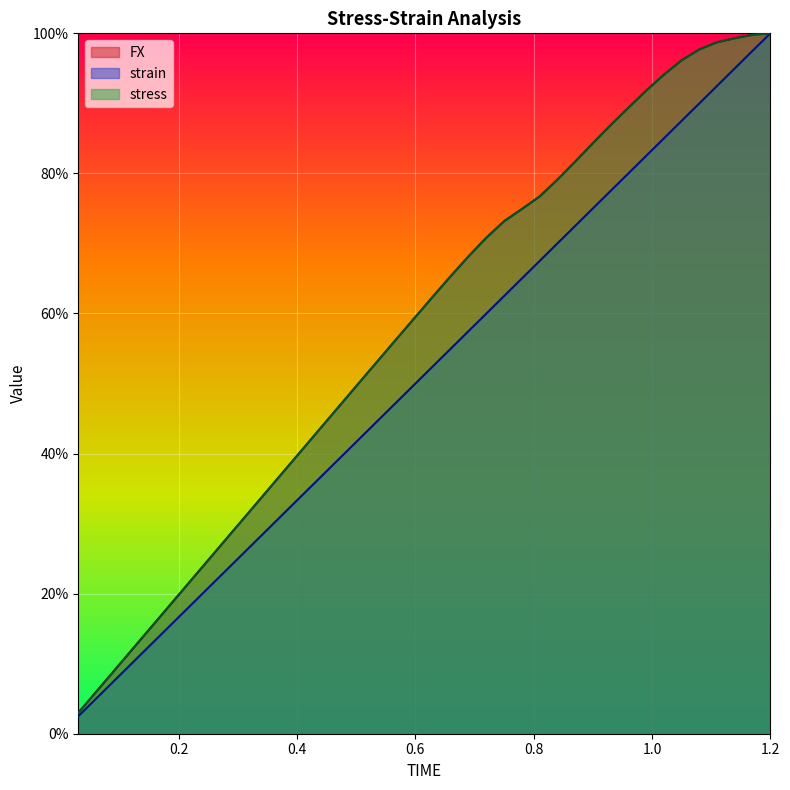

How many data points in strain are less than 52?

20